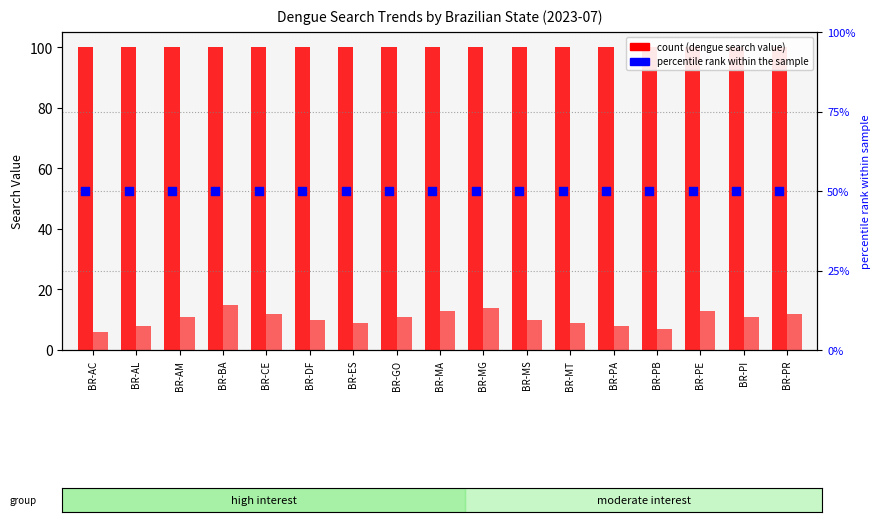

What is the total value across all series at BR-MG?

164